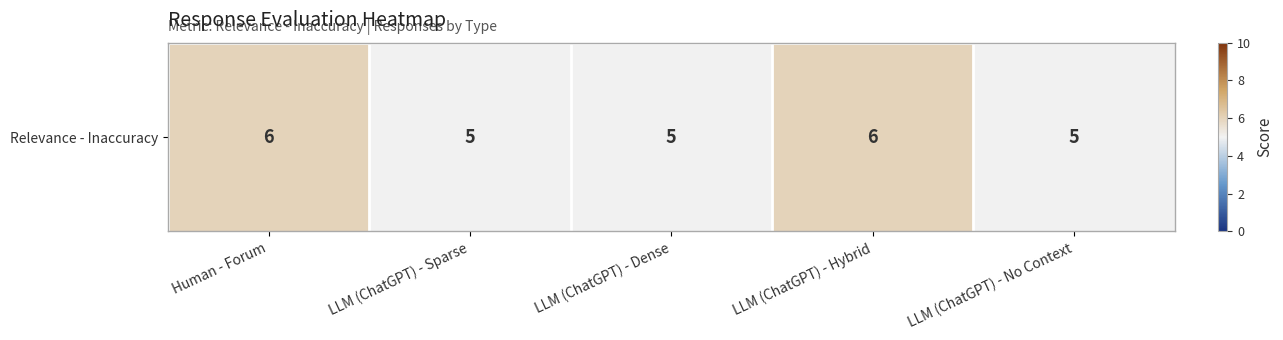

How many values are between 5 and 6?

5